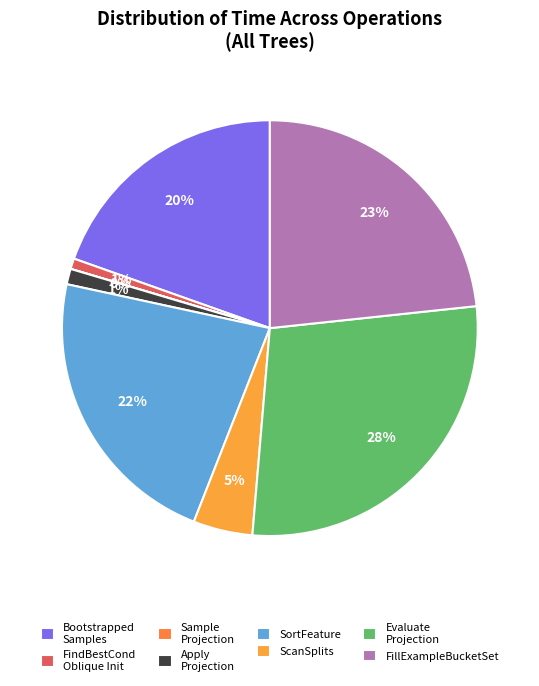

How many segments does this pie chart have?

8